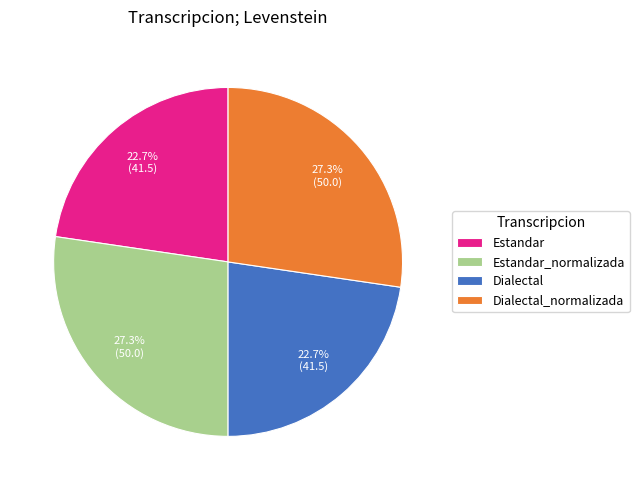

What percentage is NOT represented by Estandar?

77.3%